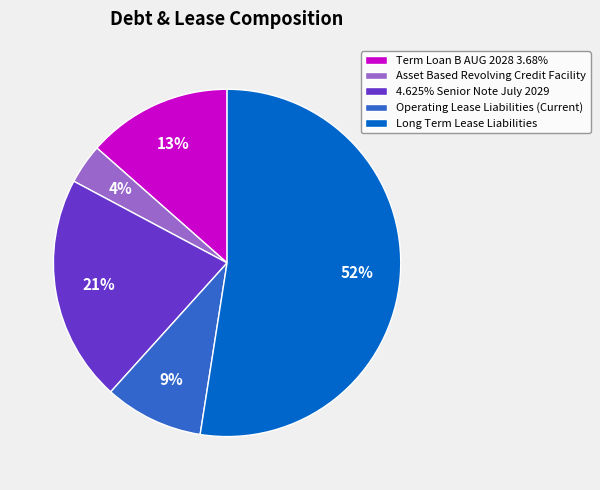

Which has a higher value, Long Term Lease Liabilities or Asset Based Revolving Credit Facility?

Long Term Lease Liabilities